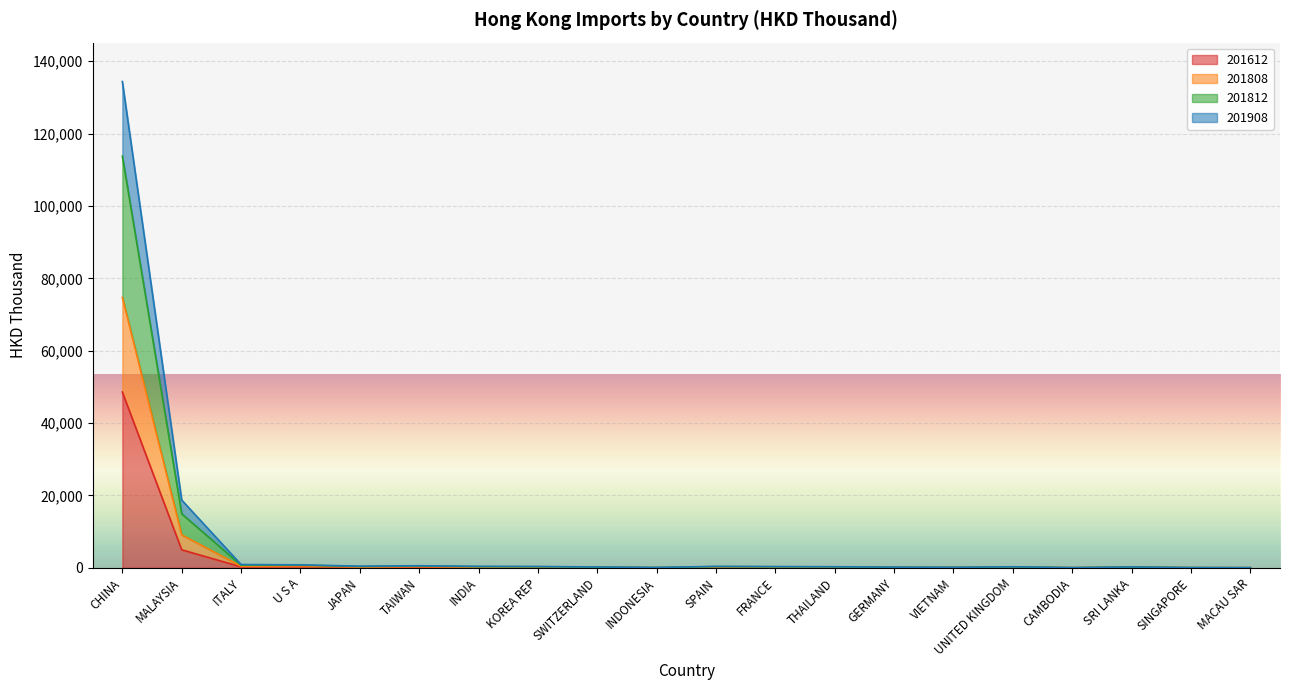

What is the difference between the maximum and second lowest values in the 201808 series?

74677.4